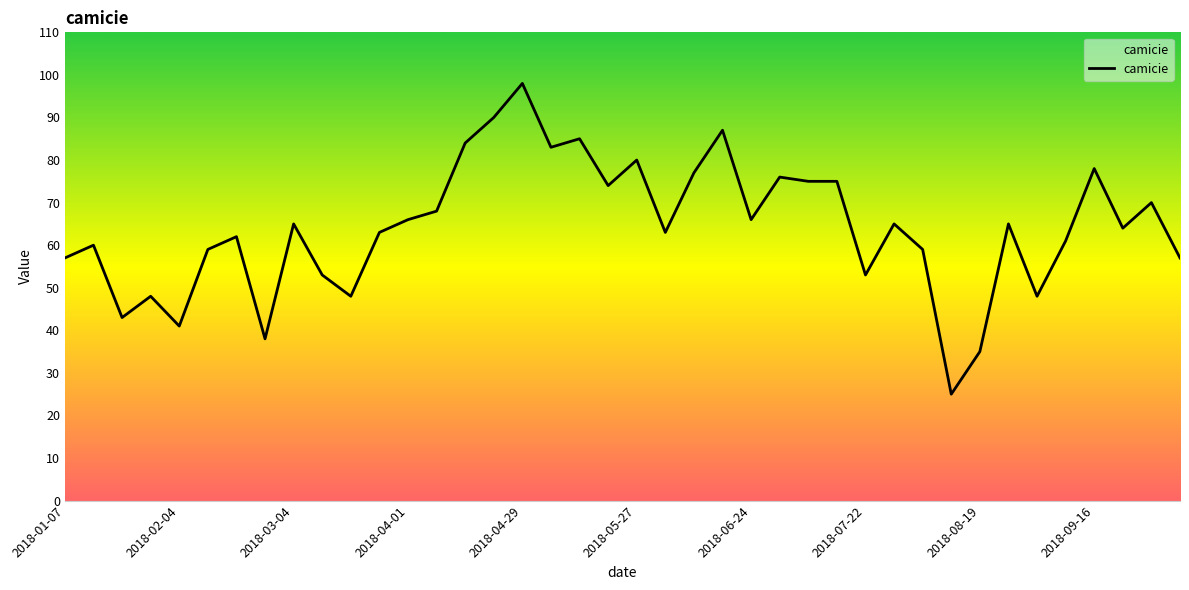

What is the greatest value displayed?

98